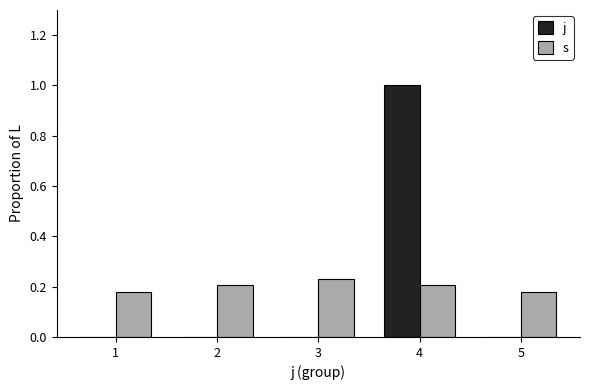

At which category does the chart reach its peak across all series?

4